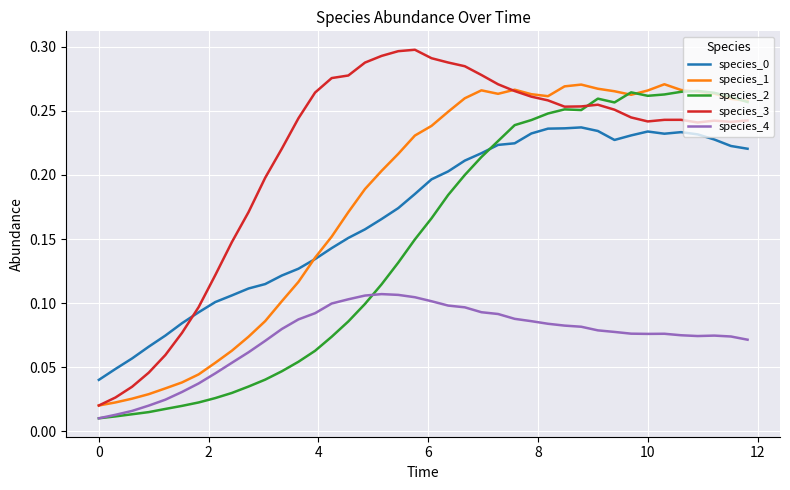

Which series has the largest total across all categories?

species_3